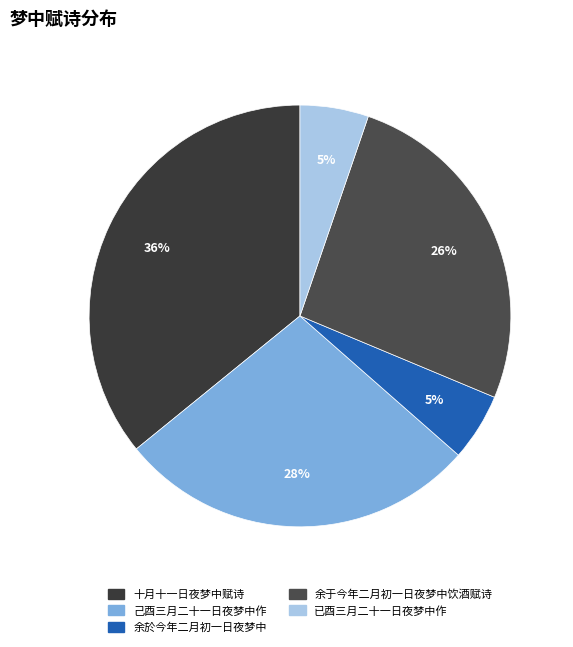

How many segments does this pie chart have?

5